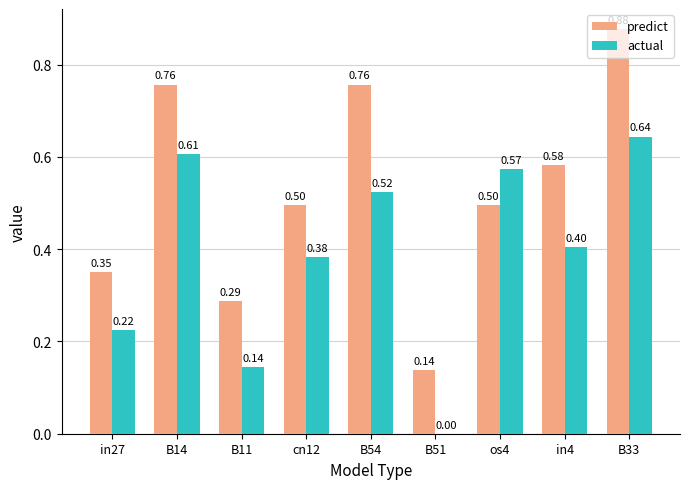

Which series changed the most between cn12 and os4?

actual